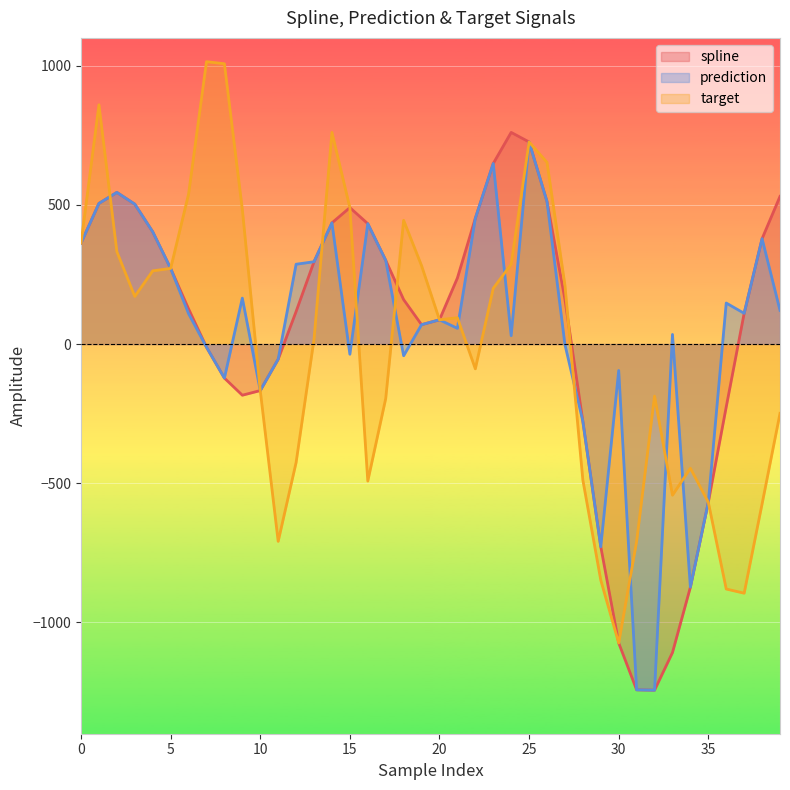

How many distinct data groups are displayed?

3